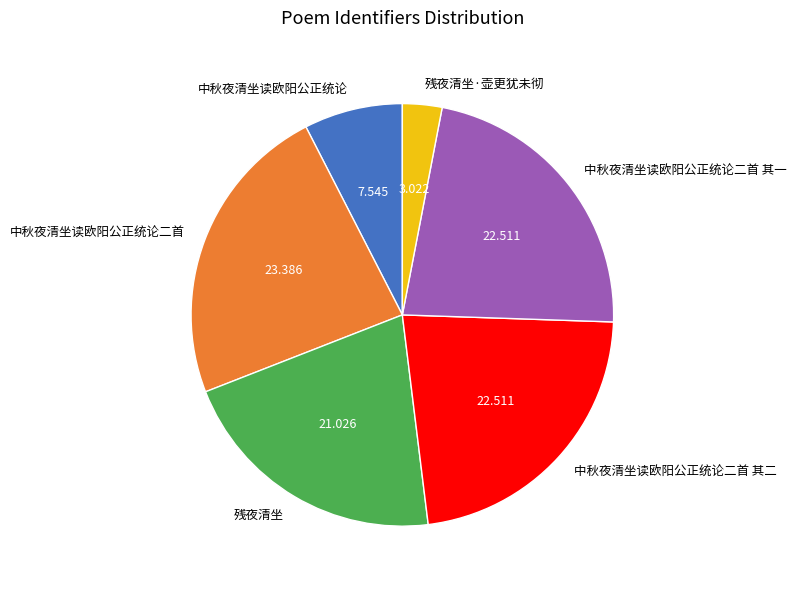

What is the smallest slice in the pie chart?

残夜清坐·壶更犹未彻